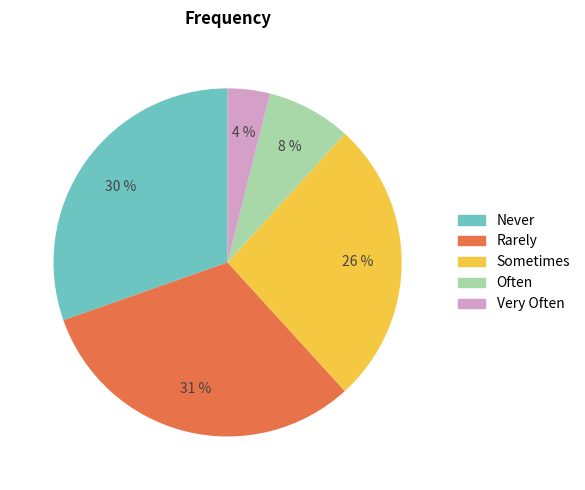

Rank the categories by value from highest to lowest.

Rarely, Never, Sometimes, Often, Very Often